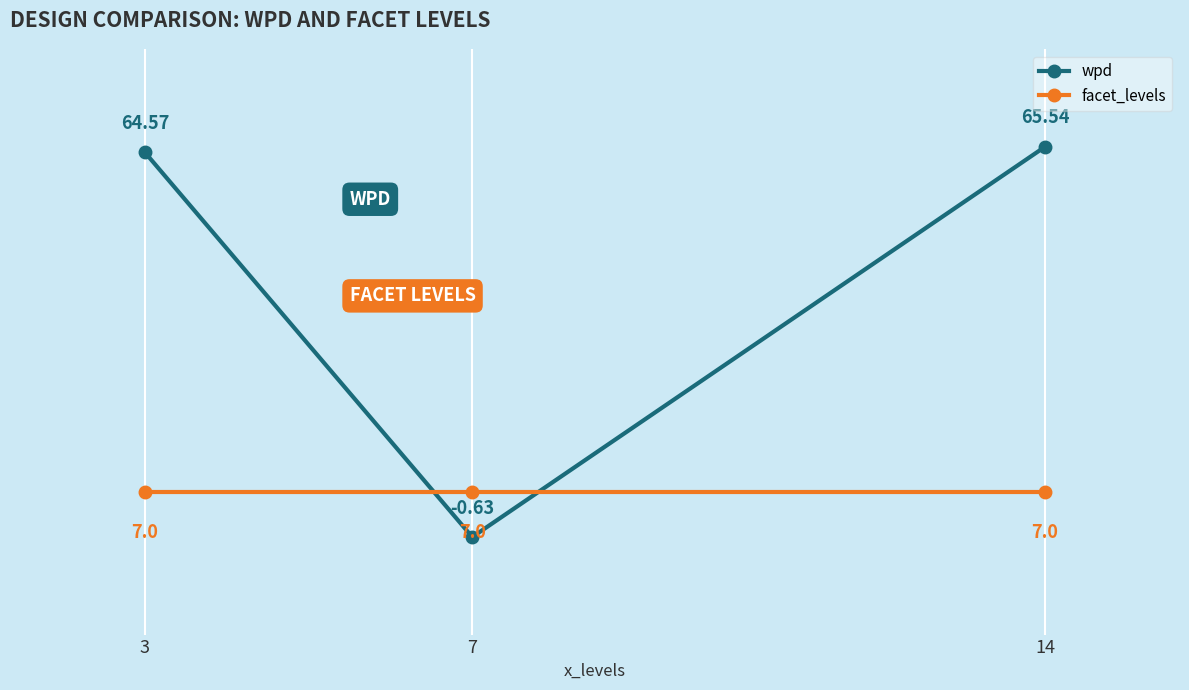

What is the value of the facet_levels point at the 3rd from the left?

7.0